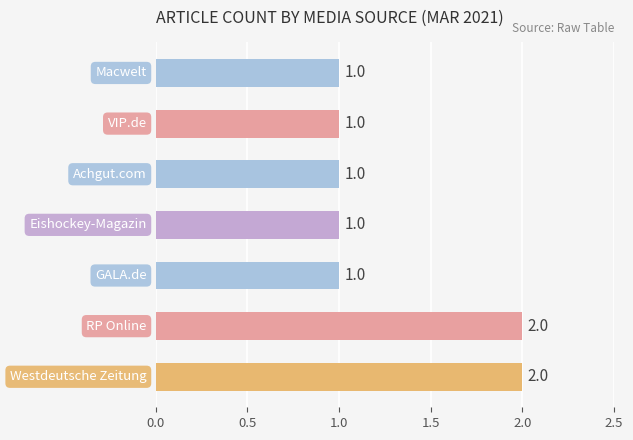

What is the sum of all values?

9